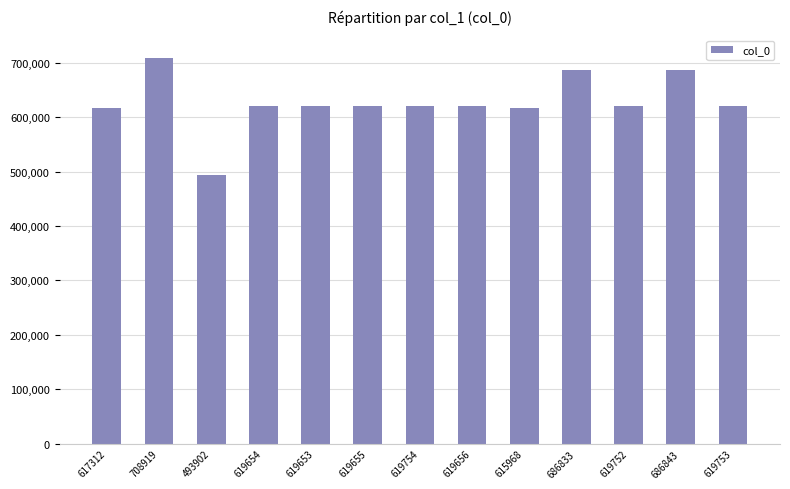

What is the sum of all values?

8147654